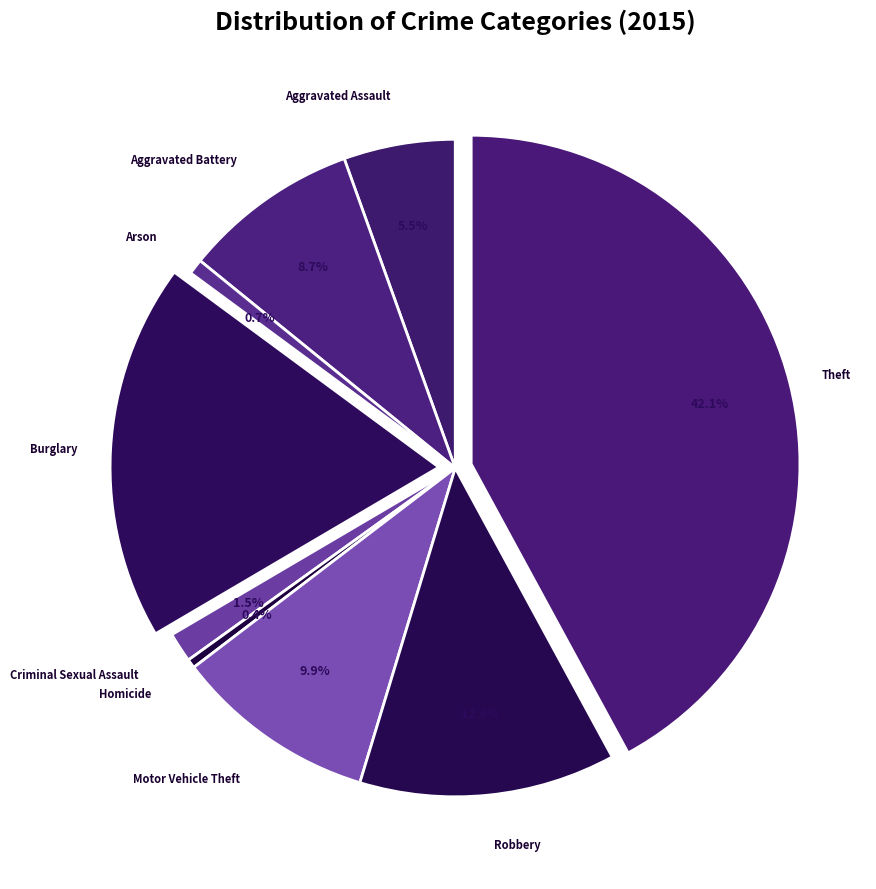

Which category has the biggest portion of the pie?

Theft